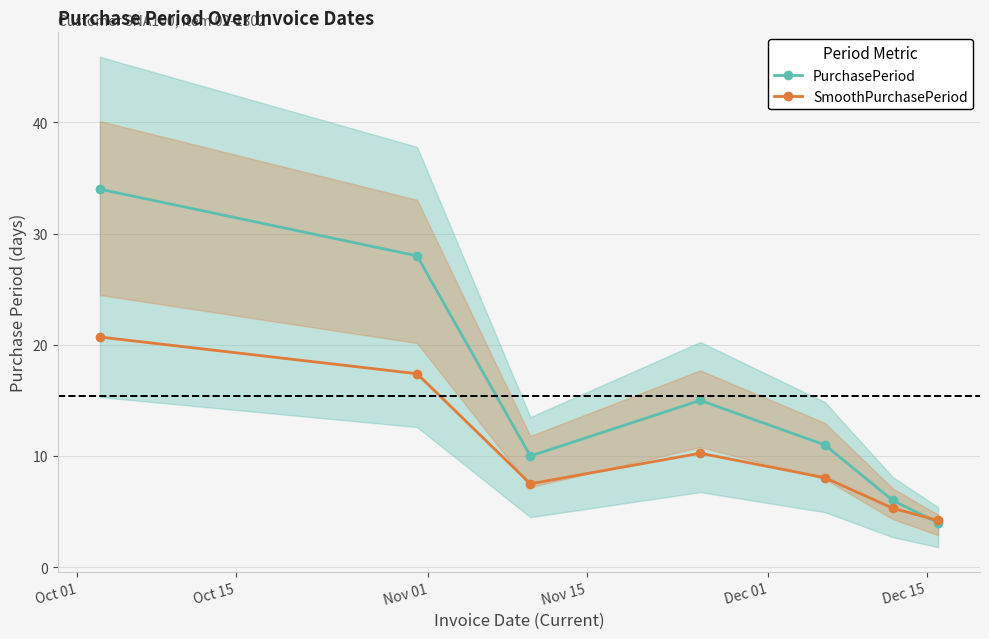

How many lines are shown in the chart?

2